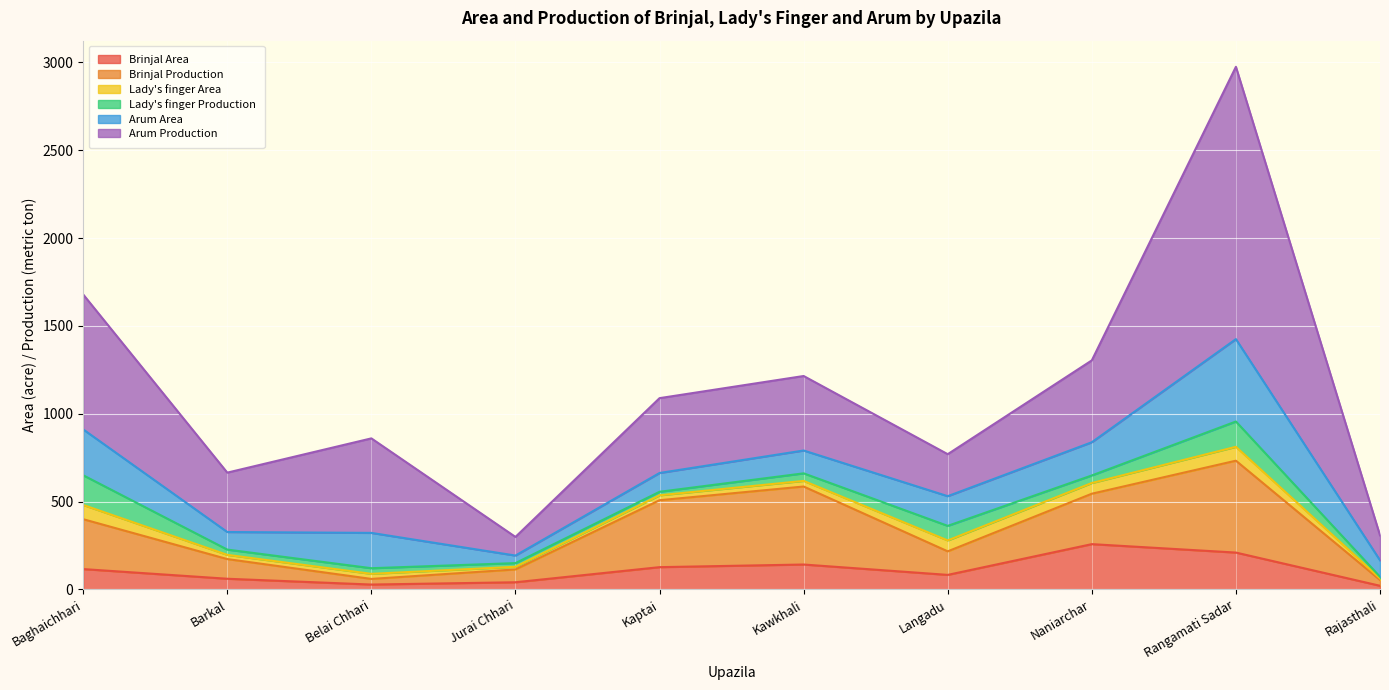

Is it true that Brinjal Area equals 12 at Rajasthali?

False